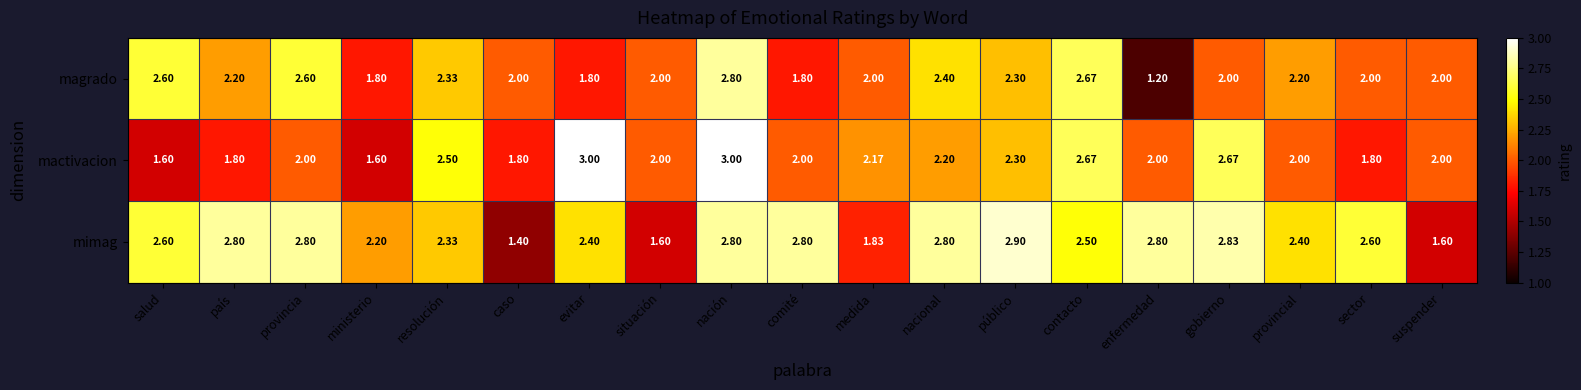

Which series has the largest range (max minus min)?

magrado